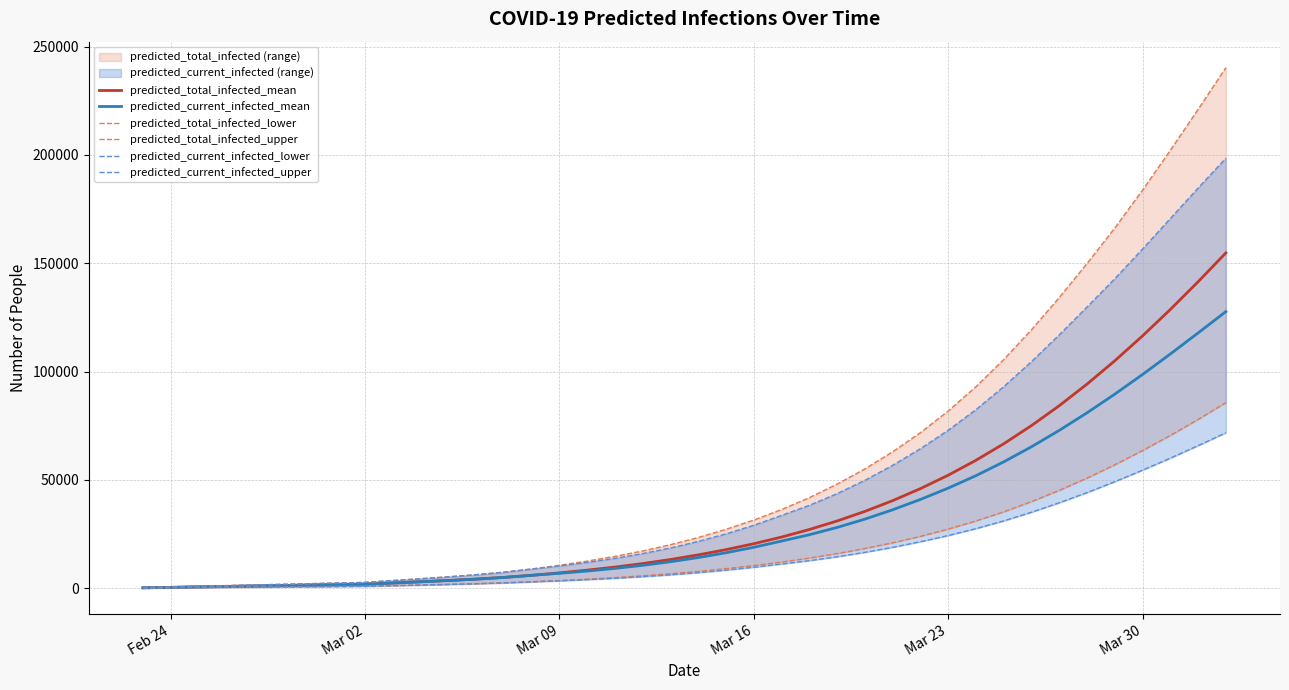

What is the difference between the maximum and second lowest values in the predicted_total_infected_lower series?

85466